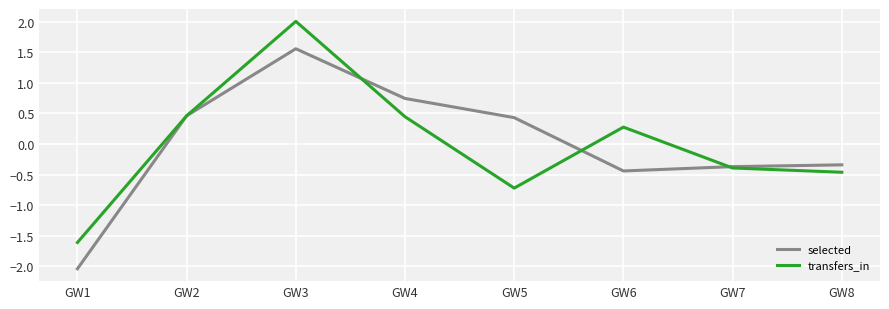

What is the difference between the maximum and minimum values in the selected series?

3.6